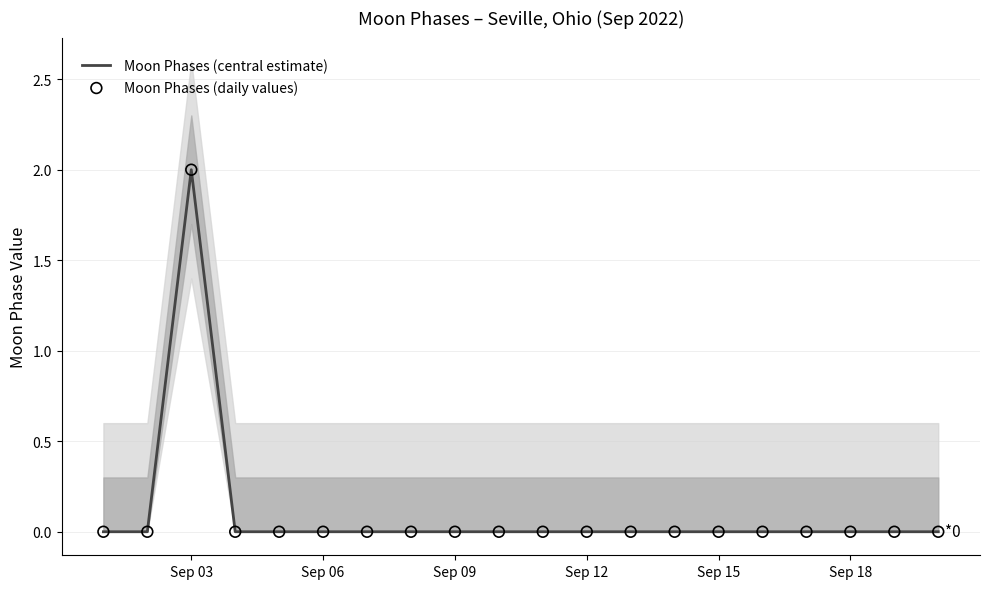

At how many categories does at least one series exceed 1?

1